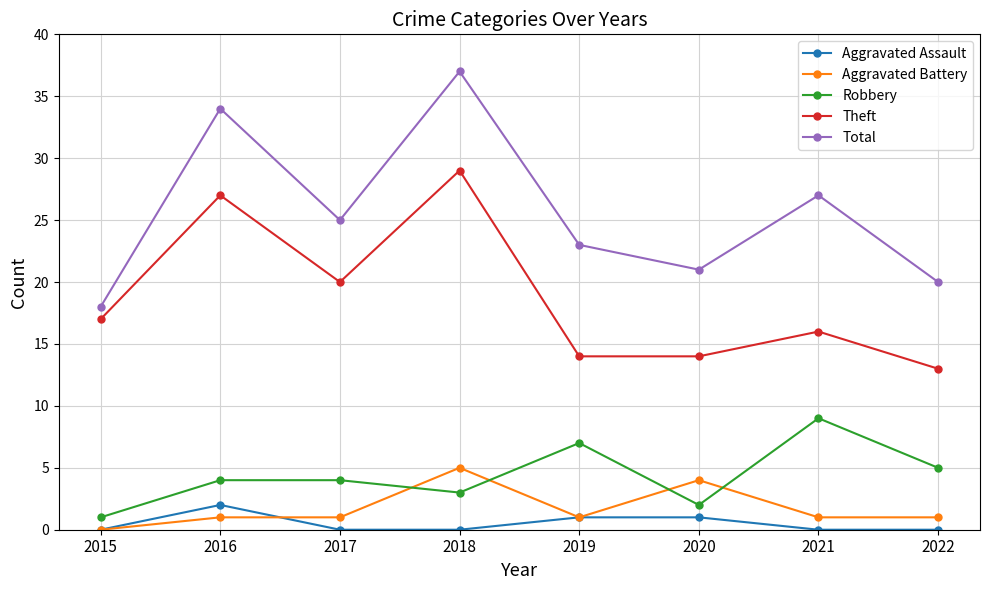

How many data points does each series have?

8